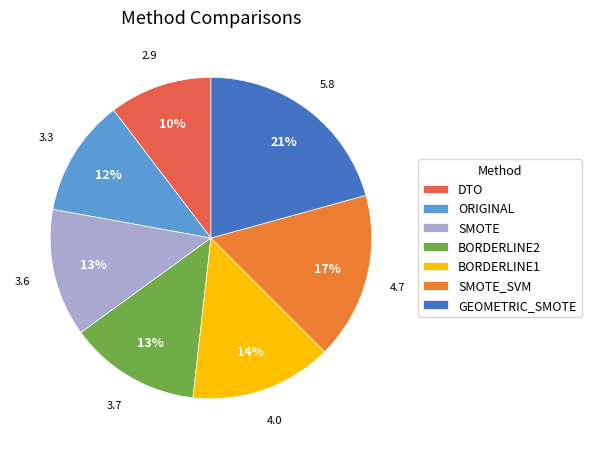

To the nearest percent, what is the difference between the largest and smallest slice percentages?

10%